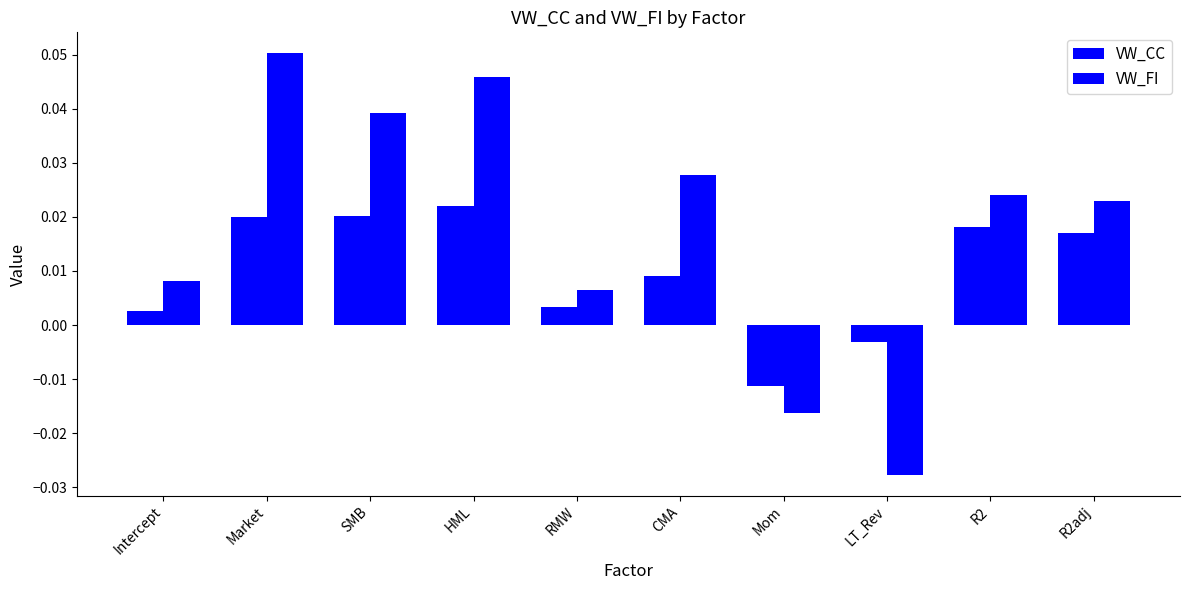

How many values in VW_CC are above zero?

8